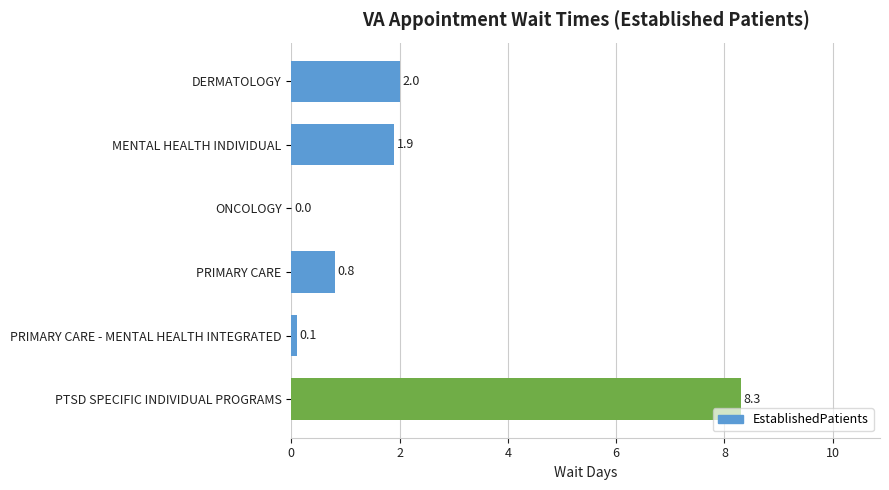

Is it true that the value at PRIMARY CARE - MENTAL HEALTH INTEGRATED is 0.1?

True